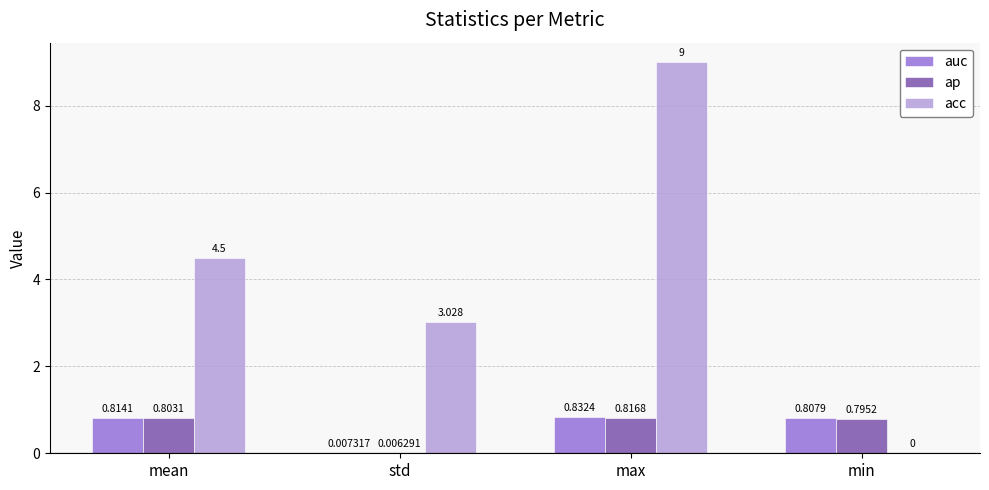

Which series changed the most between std and min?

acc